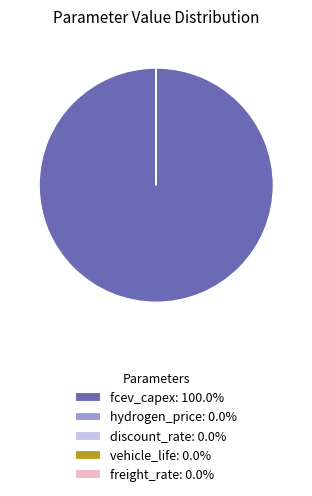

Is there any slice that represents more than half of the pie?

Yes